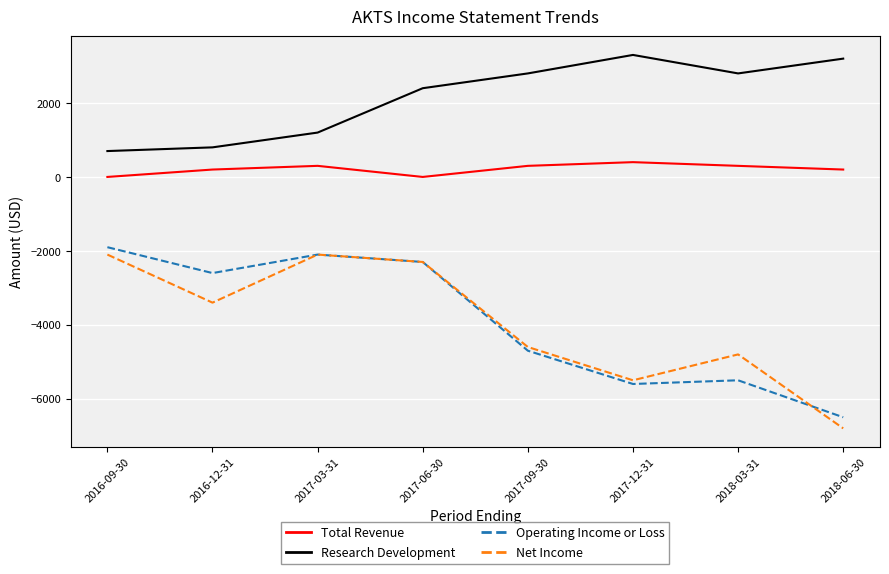

Which category has the lowest value in the Operating Income or Loss series?

2018-06-30